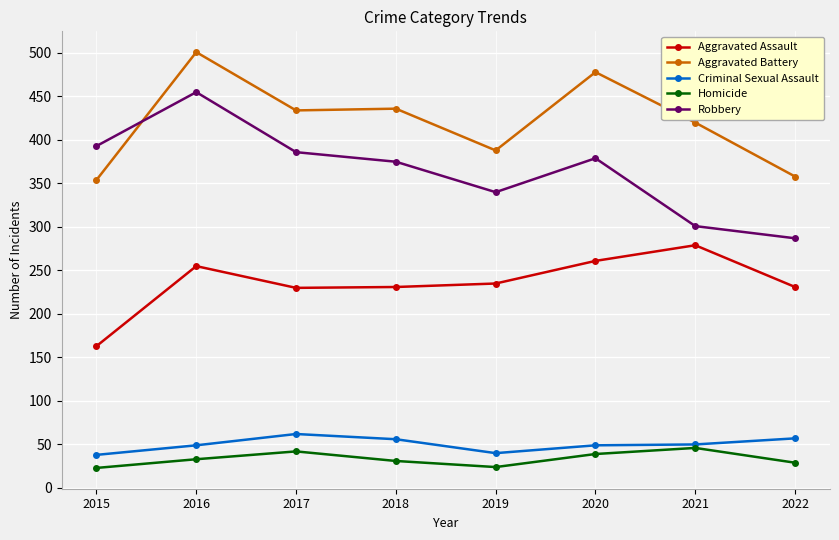

True or false: Aggravated Assault and Homicide cross at least once.

False